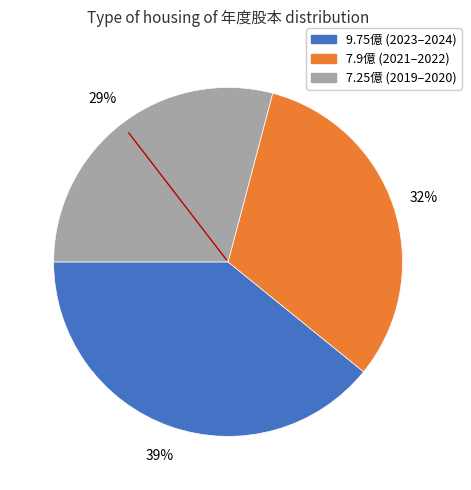

Is there any slice that represents more than half of the pie?

No